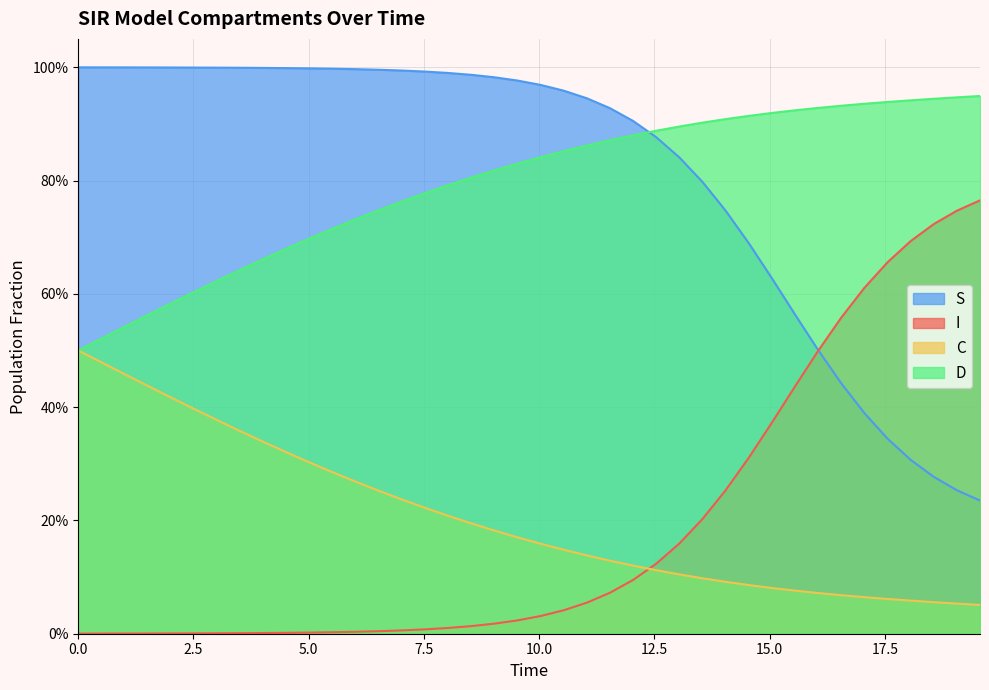

Reading left to right, what are all the values shown in this chart?

S: 1.0	1.0	1.0	1.0	1.0	1.0	1.0	1.0	1.0	1.0	1.0	1.0	1.0	1.0	1.0	1.0	1.0	1.0	1.0	1.0	1.0	1.0	0.9	0.9	0.9	0.9	0.8	0.8	0.7	0.7	0.6	0.6	0.5	0.4	0.4	0.3	0.3	0.3	0.3	0.2
I: 0.0	0.0	0.0	0.0	0.0	0.0	0.0	0.0	0.0	0.0	0.0	0.0	0.0	0.0	0.0	0.0	0.0	0.0	0.0	0.0	0.0	0.0	0.1	0.1	0.1	0.1	0.2	0.2	0.3	0.3	0.4	0.4	0.5	0.6	0.6	0.7	0.7	0.7	0.7	0.8
C: 0.5	0.5	0.5	0.4	0.4	0.4	0.4	0.4	0.3	0.3	0.3	0.3	0.3	0.3	0.2	0.2	0.2	0.2	0.2	0.2	0.2	0.1	0.1	0.1	0.1	0.1	0.1	0.1	0.1	0.1	0.1	0.1	0.1	0.1	0.1	0.1	0.1	0.1	0.1	0.1
D: 0.5	0.5	0.5	0.6	0.6	0.6	0.6	0.6	0.7	0.7	0.7	0.7	0.7	0.7	0.8	0.8	0.8	0.8	0.8	0.8	0.8	0.9	0.9	0.9	0.9	0.9	0.9	0.9	0.9	0.9	0.9	0.9	0.9	0.9	0.9	0.9	0.9	0.9	0.9	0.9